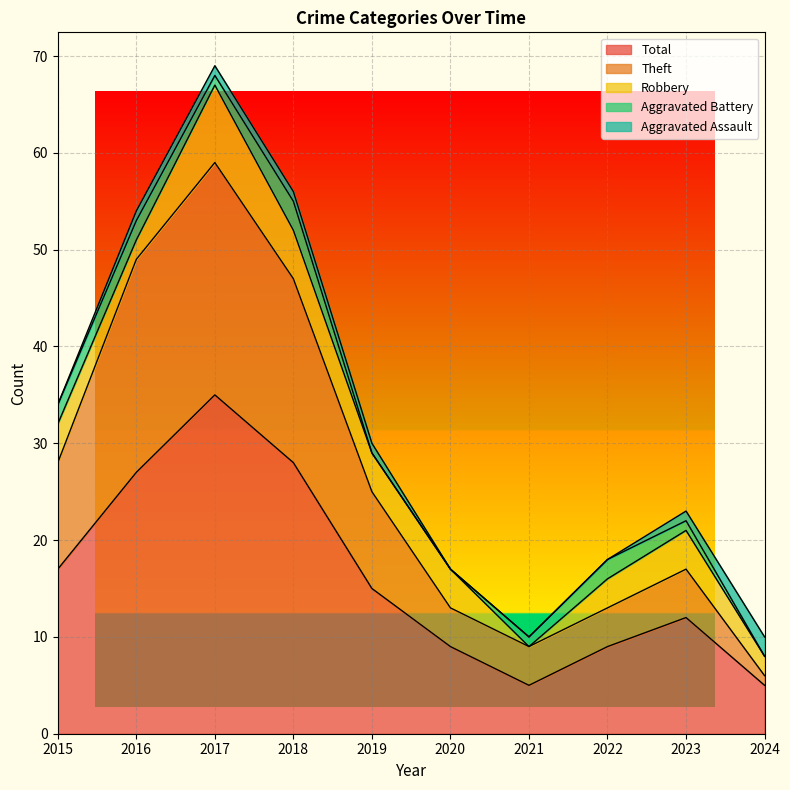

Is the value of Theft at 2017 greater than the value of Total at 2015?

Yes